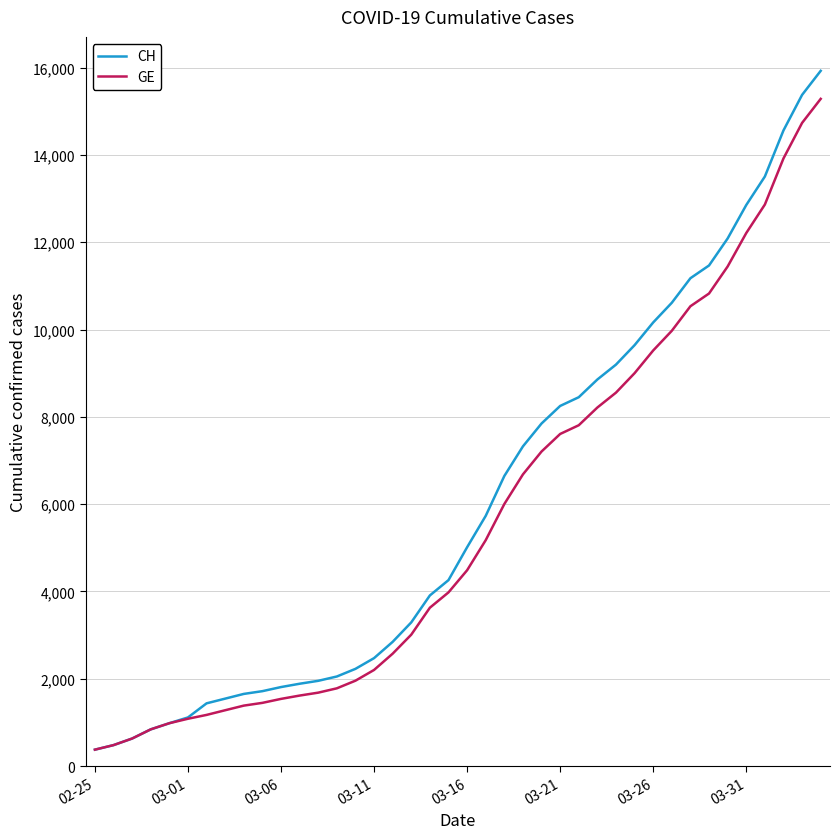

Which series has the widest spread of values?

CH